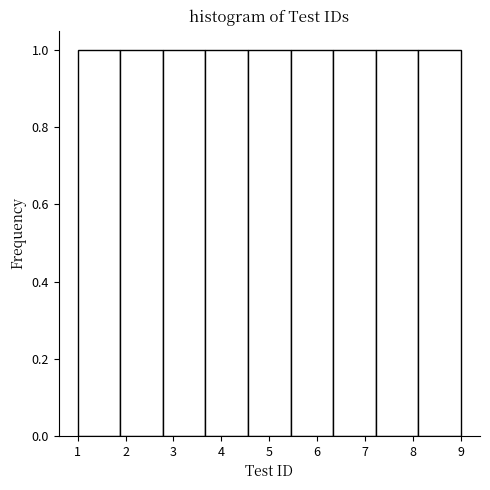

Reading left to right, list every bar in this chart as the range it spans on the x-axis followed by its height. Neither the bar edges nor the heights are printed on the chart, so give them approximately, as read against the axes.

1.0 to 1.9: 1
1.9 to 2.8: 1
2.8 to 3.7: 1
3.7 to 4.6: 1
4.6 to 5.4: 1
5.4 to 6.3: 1
6.3 to 7.2: 1
7.2 to 8.1: 1
8.1 to 9.0: 1